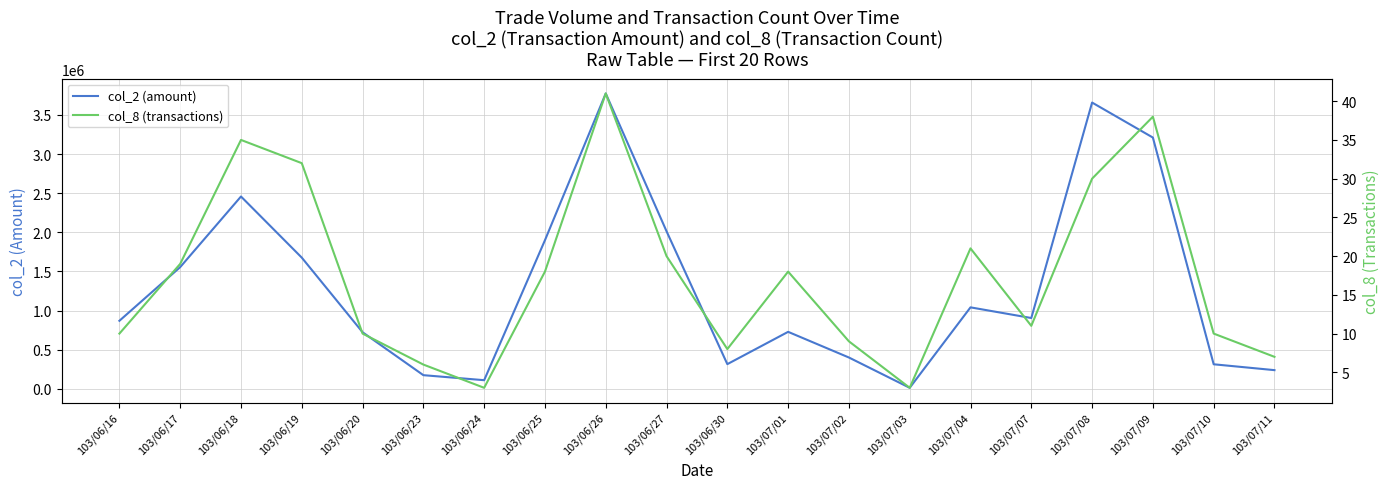

What is the maximum value for col_2 (amount)?

3773690